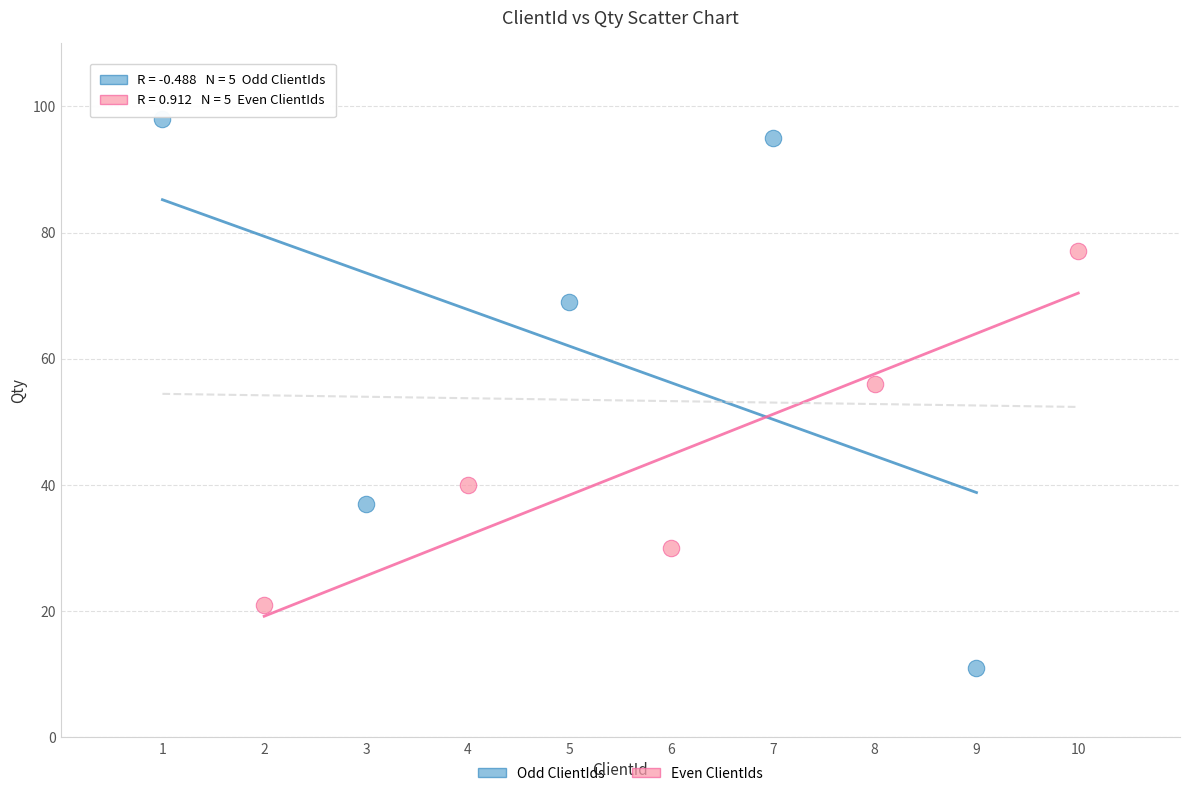

Which series has the widest spread of Y values?

Odd ClientIds